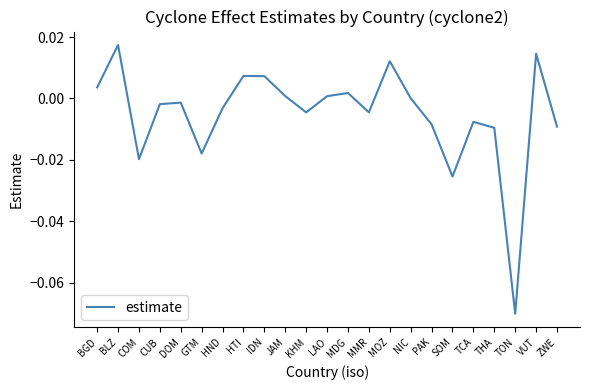

Is it true that the value at VUT is 0.0?

True